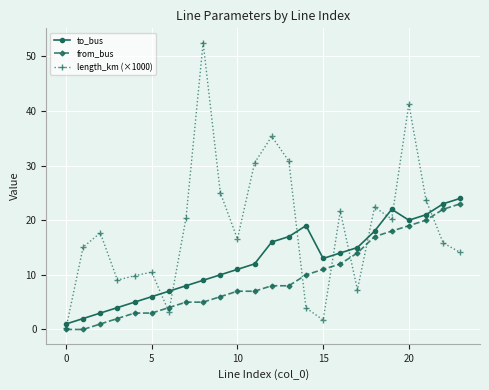

True or false: length_km (×1000) has more than 1 interior local peaks.

True